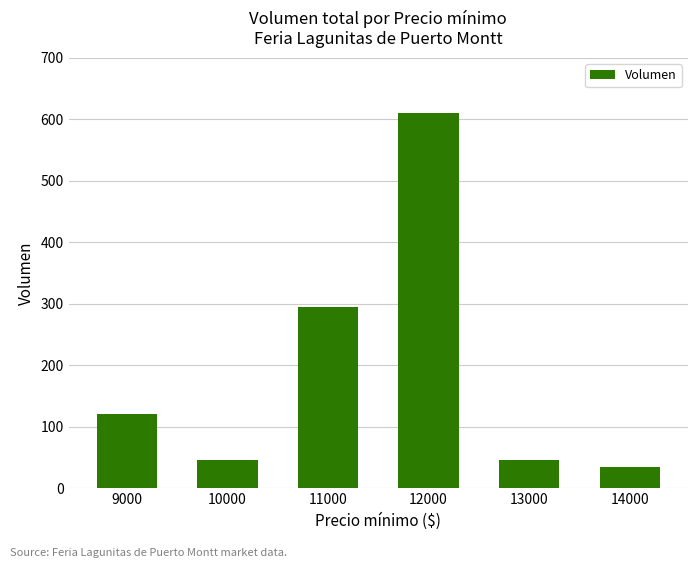

How many data points does each series have?

6